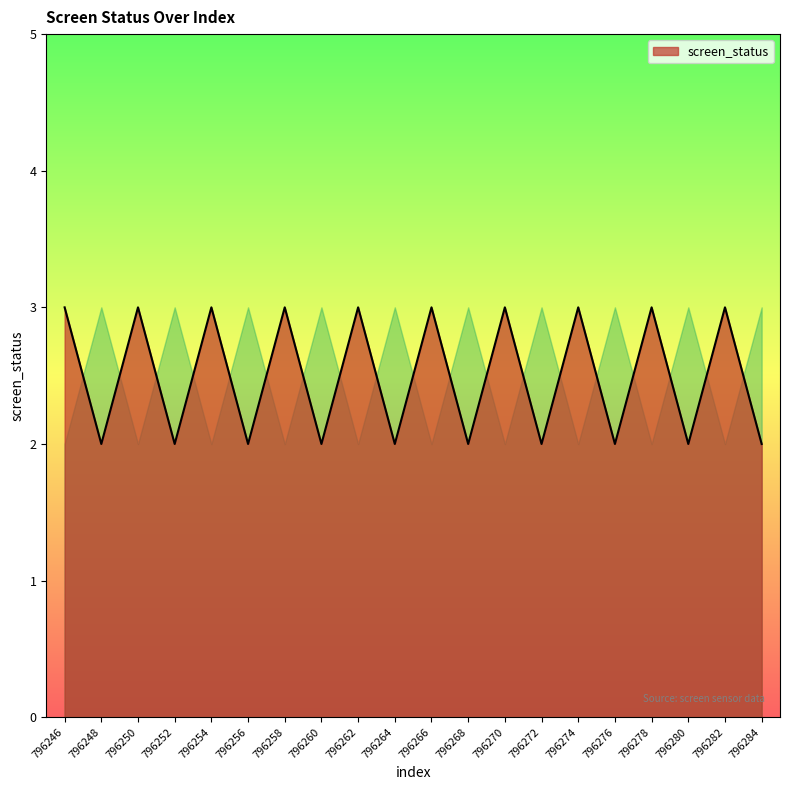

True or false: the data shows 3 at 796254.

True